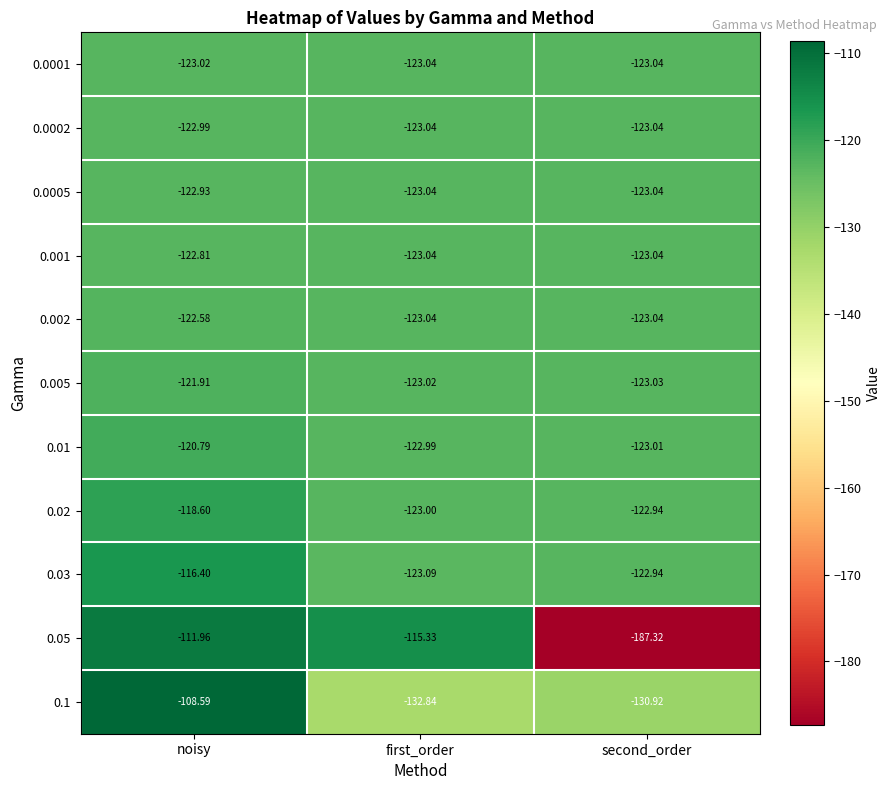

At which label is 0.0002 closest to -123?

noisy